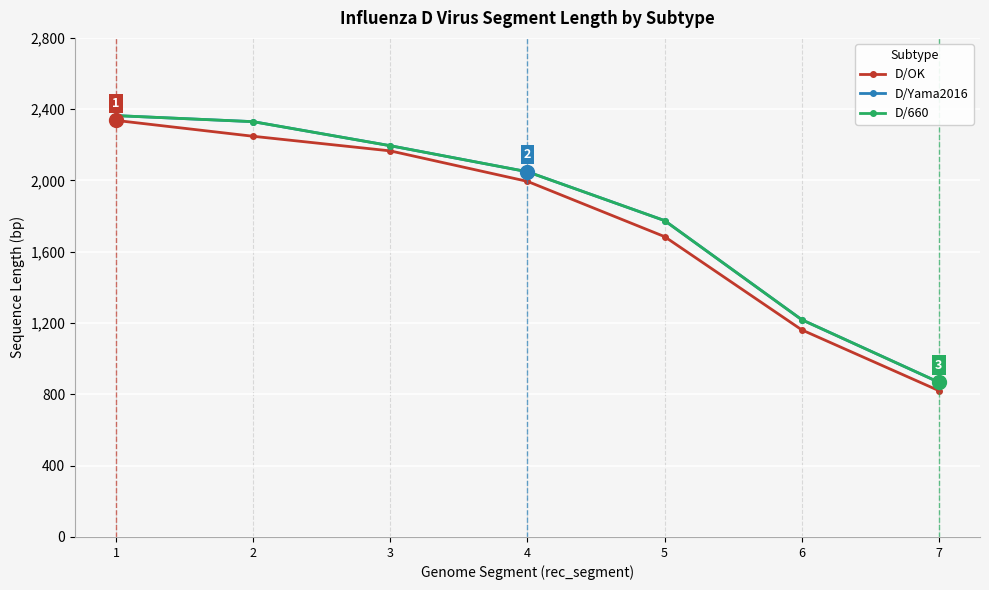

List the series in order of their peak value, lowest first.

D/OK, D/Yama2016, D/660